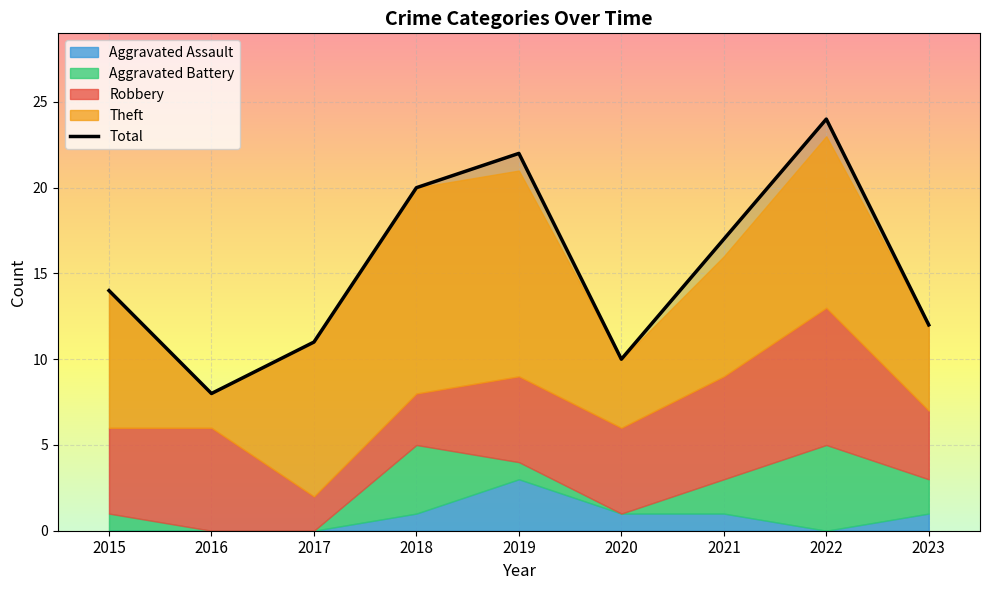

Where is the first local minimum for Aggravated Assault?

2022